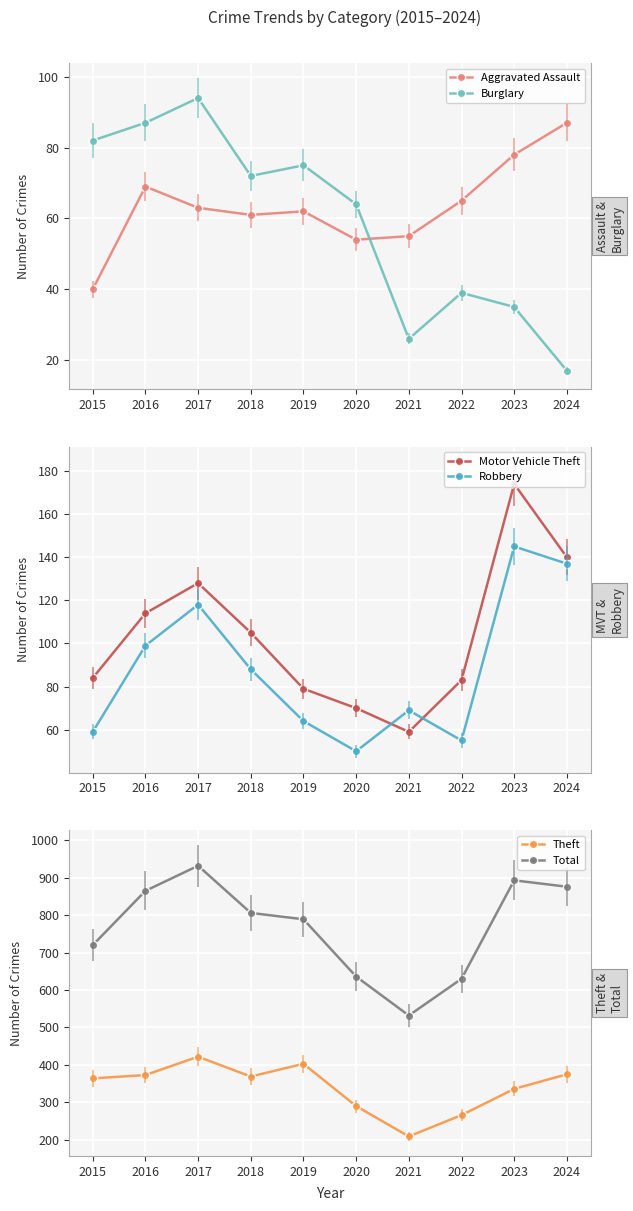

What is the average value of the Theft series?

341